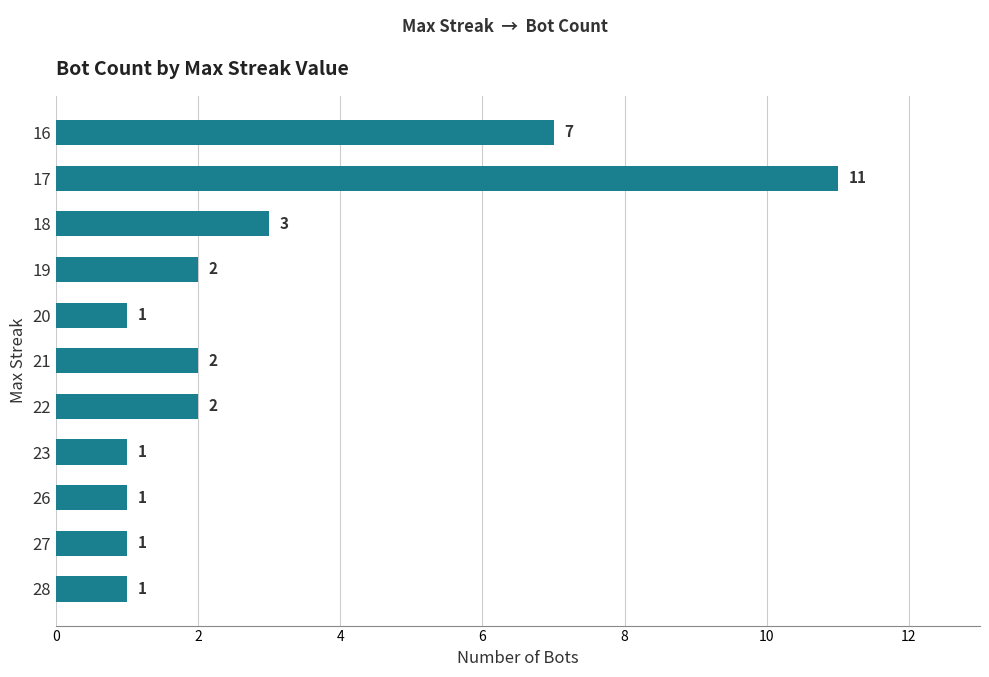

At which label is the value closest to 6?

16